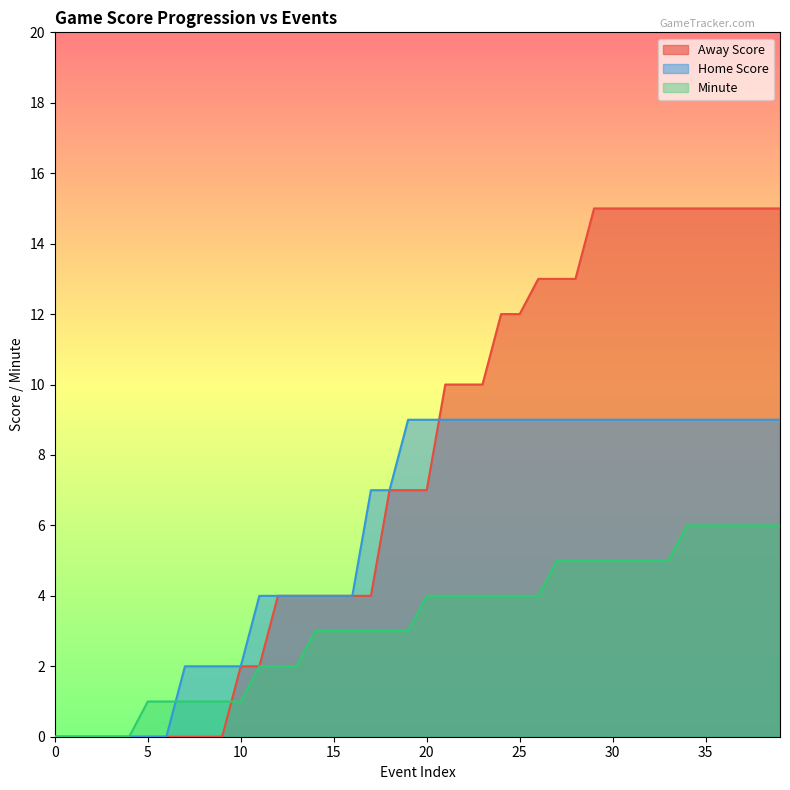

What is the sum of the Away Score values at 36 and 27?

28